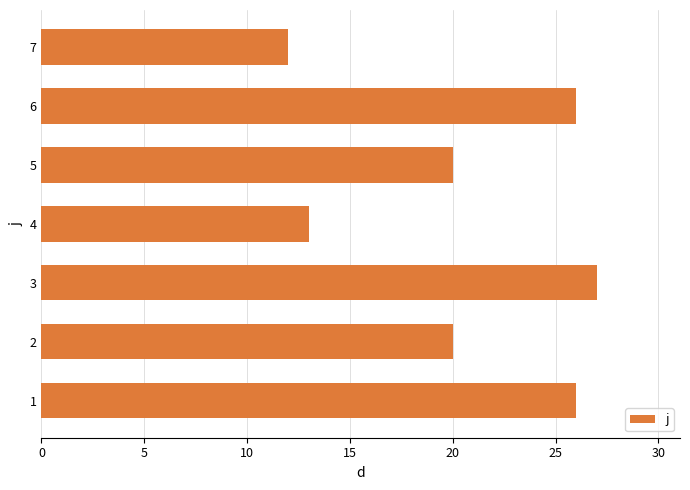

What is the maximum value shown in the chart?

27